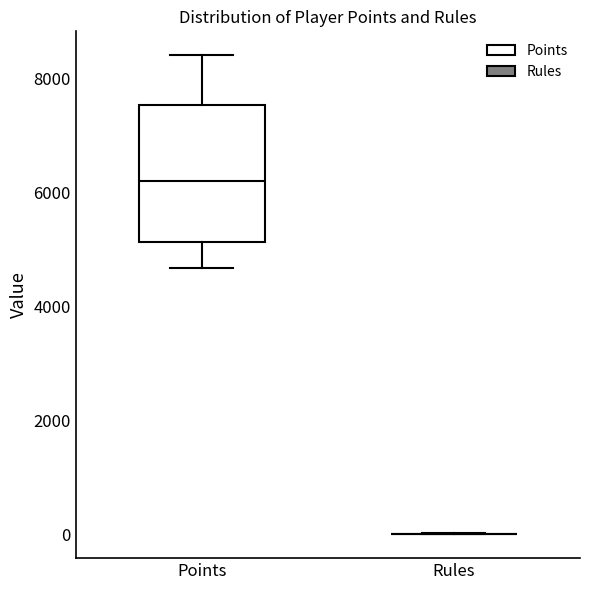

Which box is the tallest, from its lower edge to its upper edge?

Points